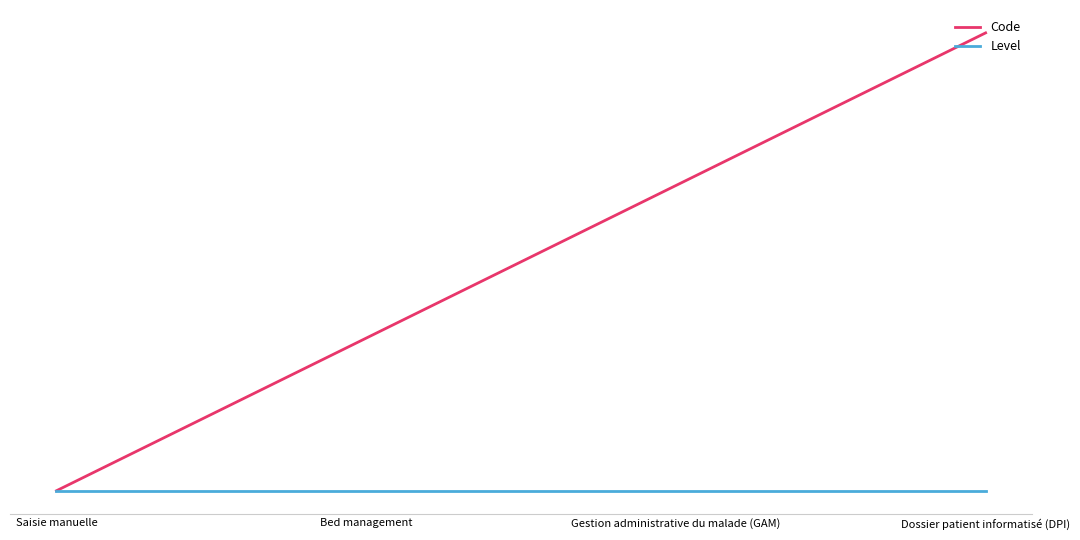

What are all the series names shown in the legend?

Code, Level